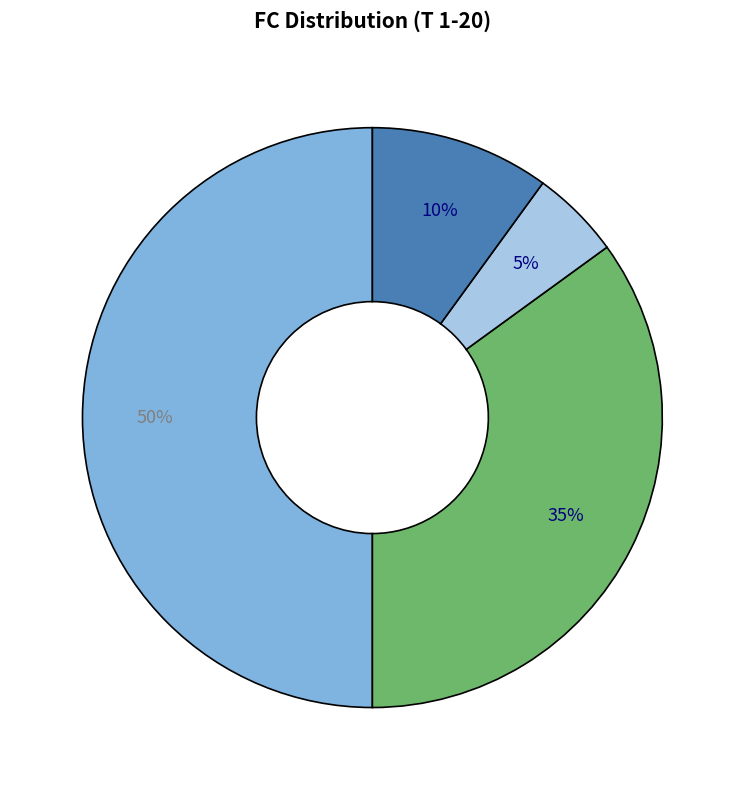

To the nearest percent, what is the difference between the largest and smallest slice percentages?

45%